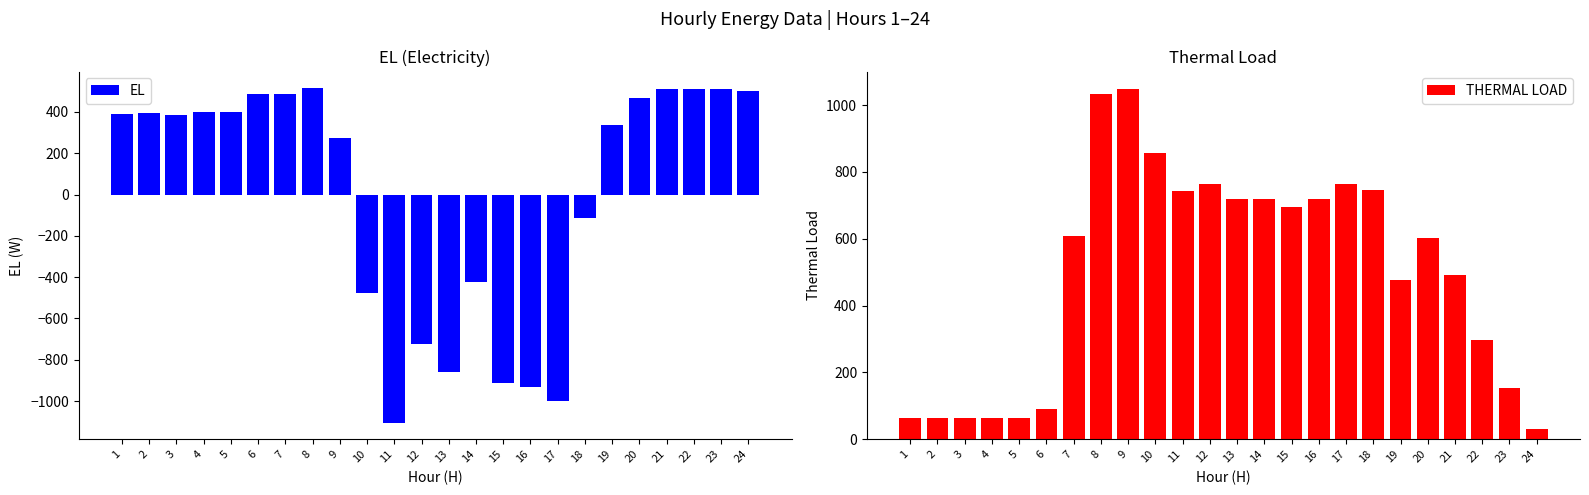

At which category does the chart reach its minimum across all series?

11